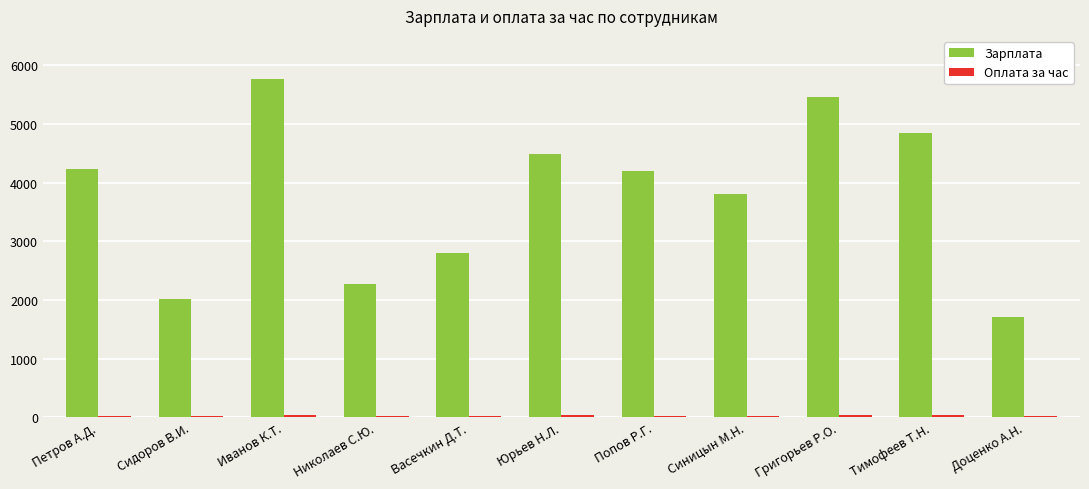

True or false: Зарплата has a value of 4200 at Попов Р.Г..

True